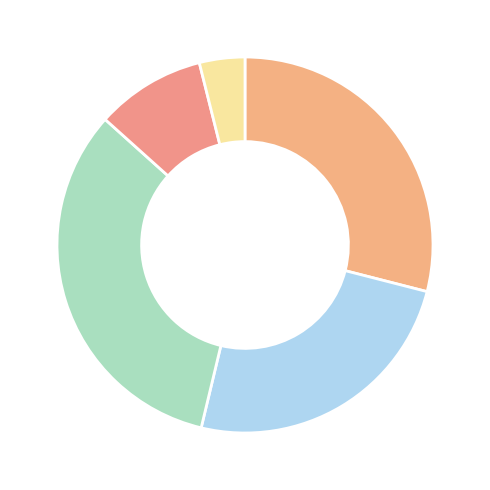

How many slices are in this pie chart?

5